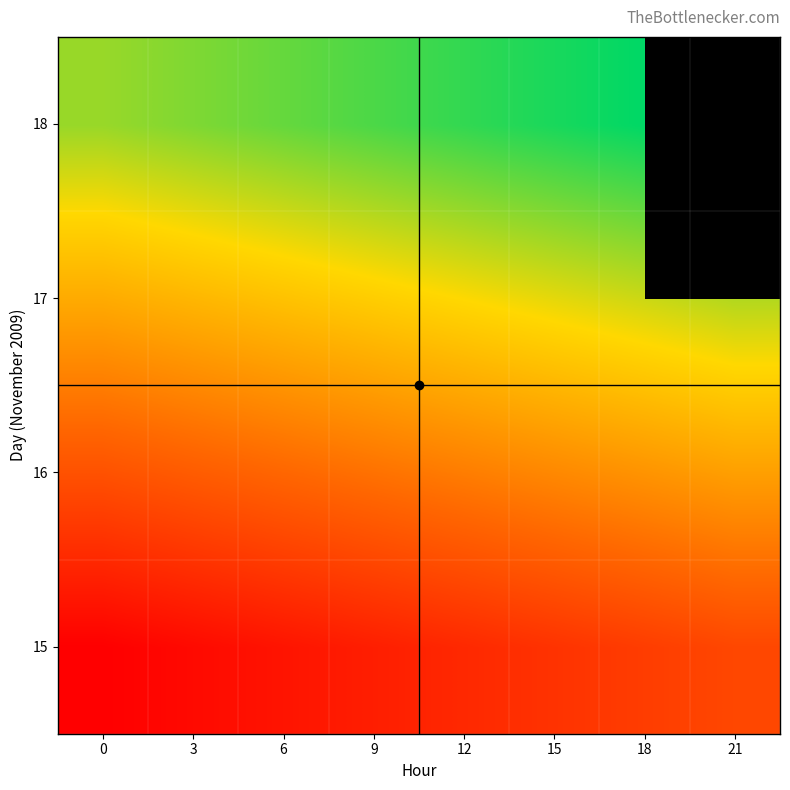

What is the spread (max minus min) of values at 21?

2.0